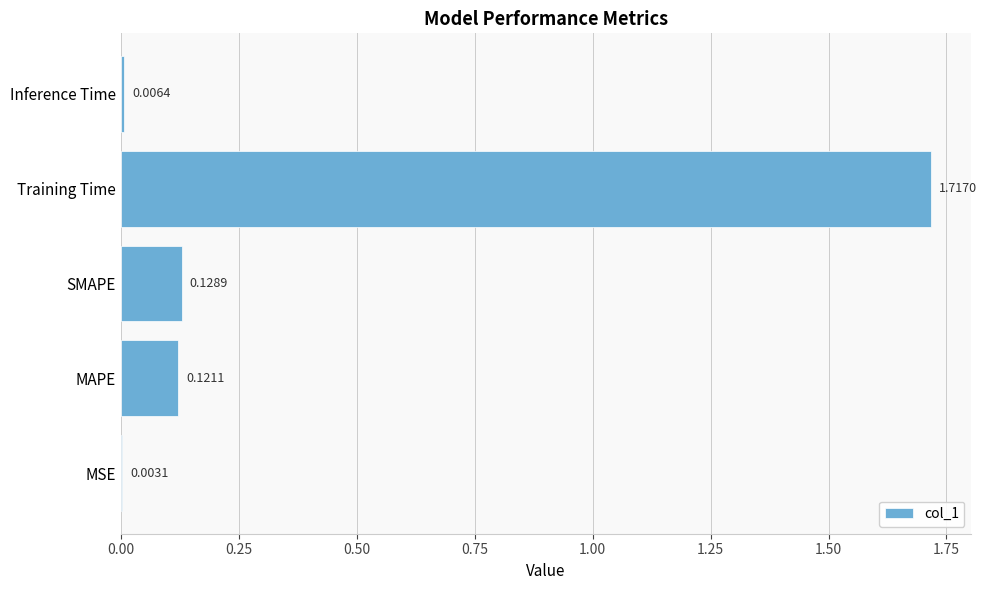

Where is the data nearest to the value 0?

MSE